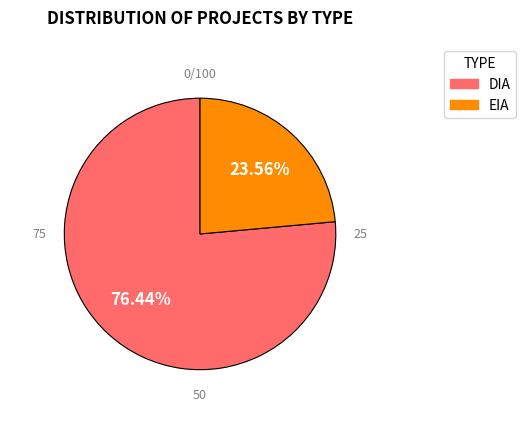

To the nearest percent, what is the average slice percentage?

50%